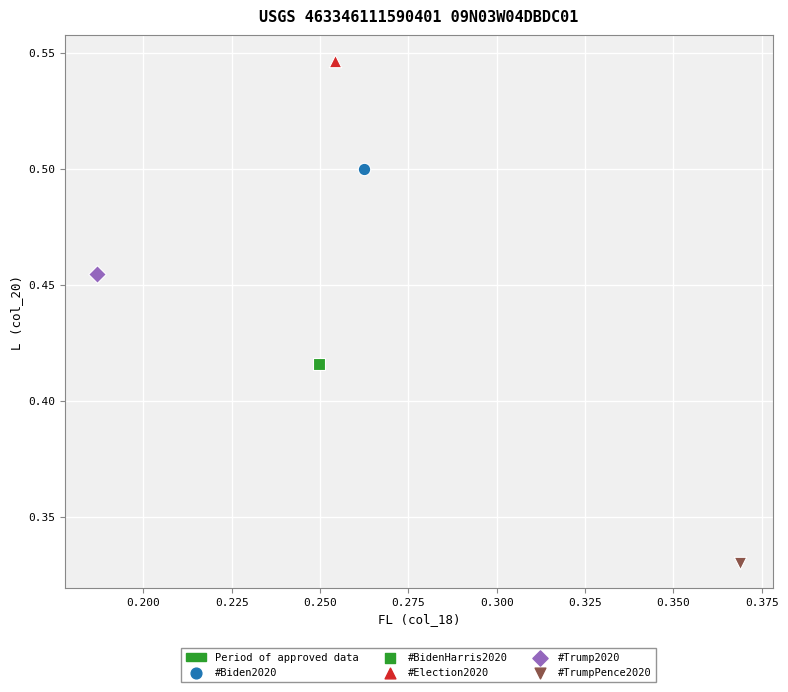

Which series contains the lowest Y value?

#TrumpPence2020